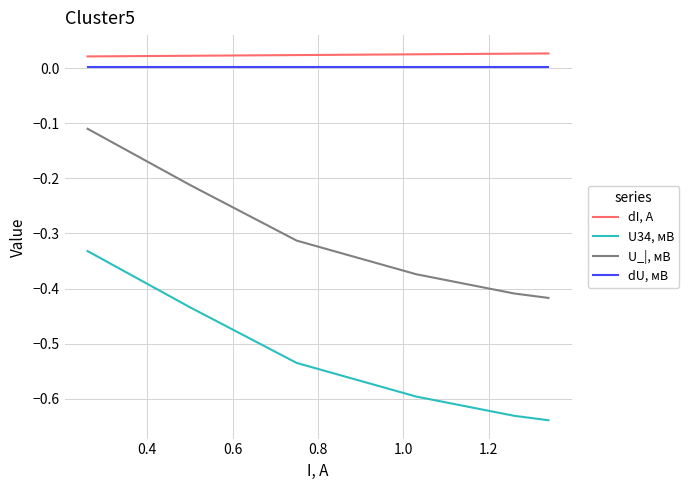

List the series in order of their peak value, highest first.

dI, A, dU, мВ, U_|, мВ, U34, мВ